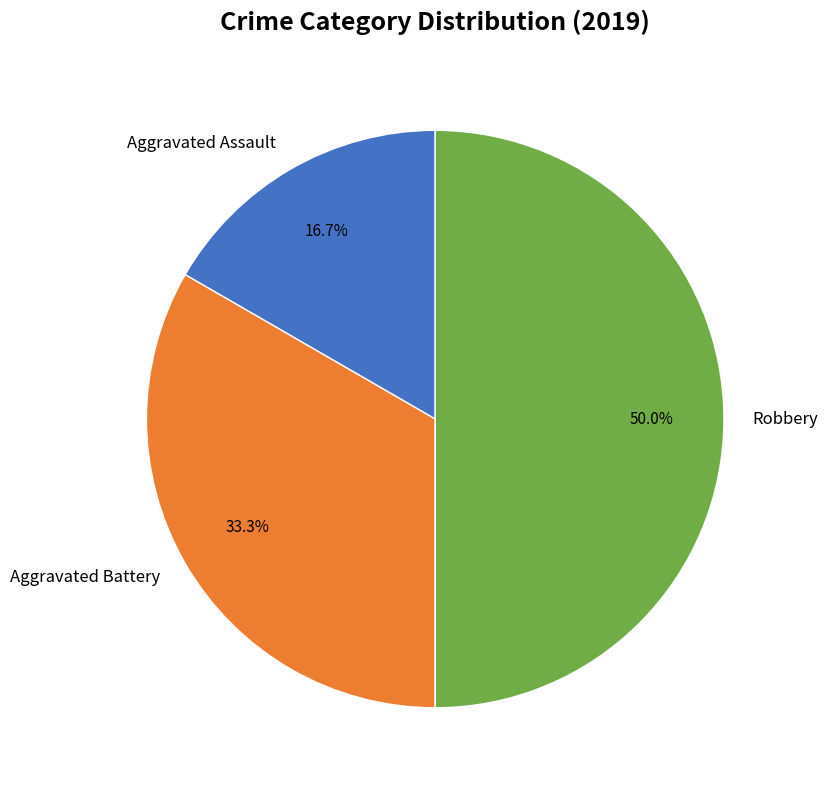

Does Aggravated Battery represent more than half of the total?

No